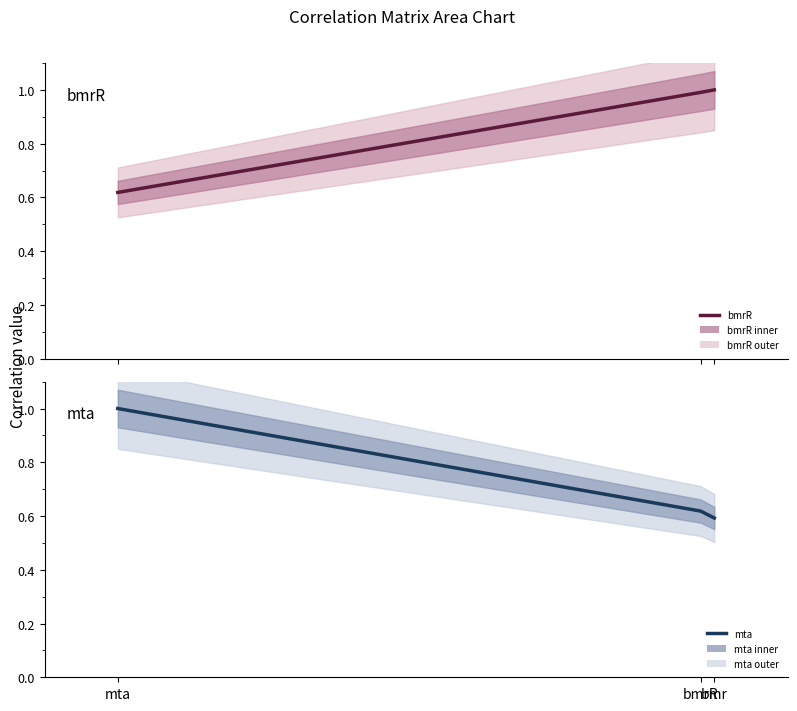

At which label is mta closest to 0?

bmr